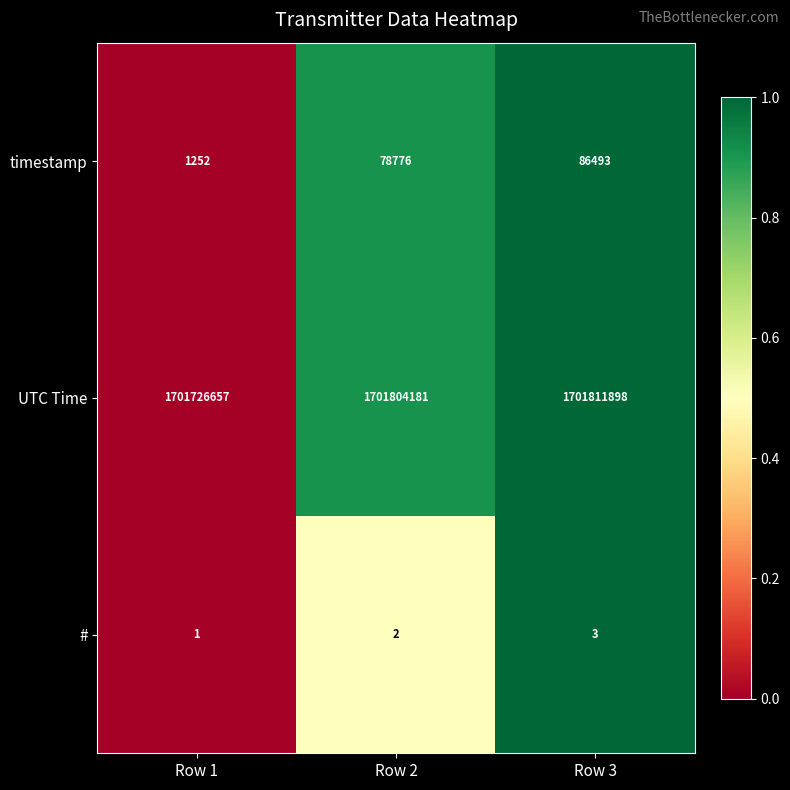

What is the difference between the highest and lowest values at Row 1?

1701726656